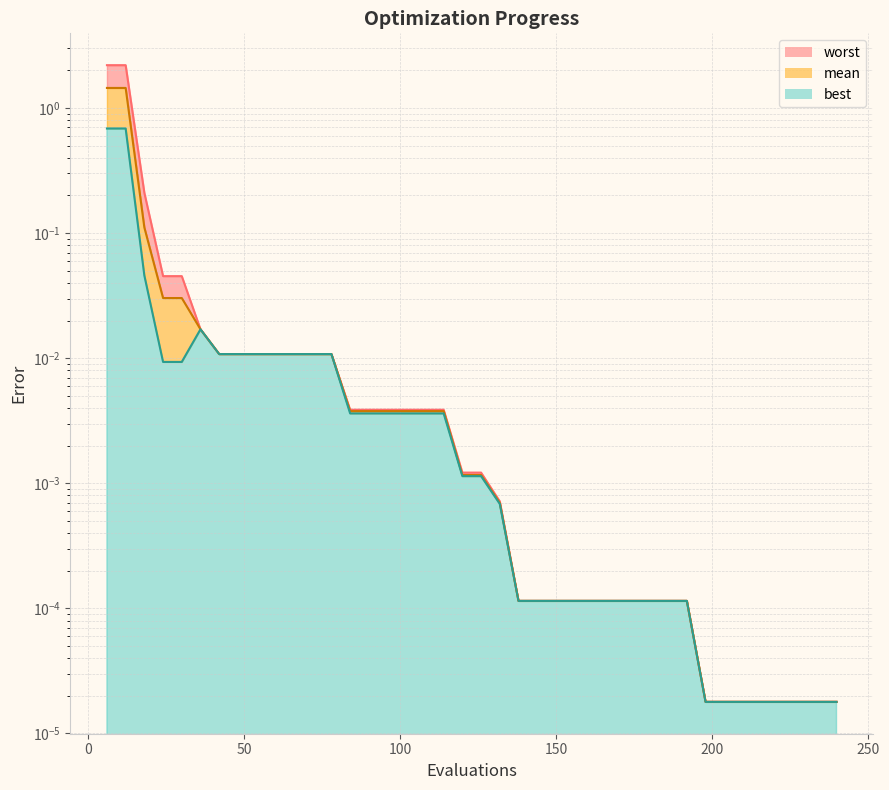

What is the difference between the second highest and second lowest values in the mean series?

1.4